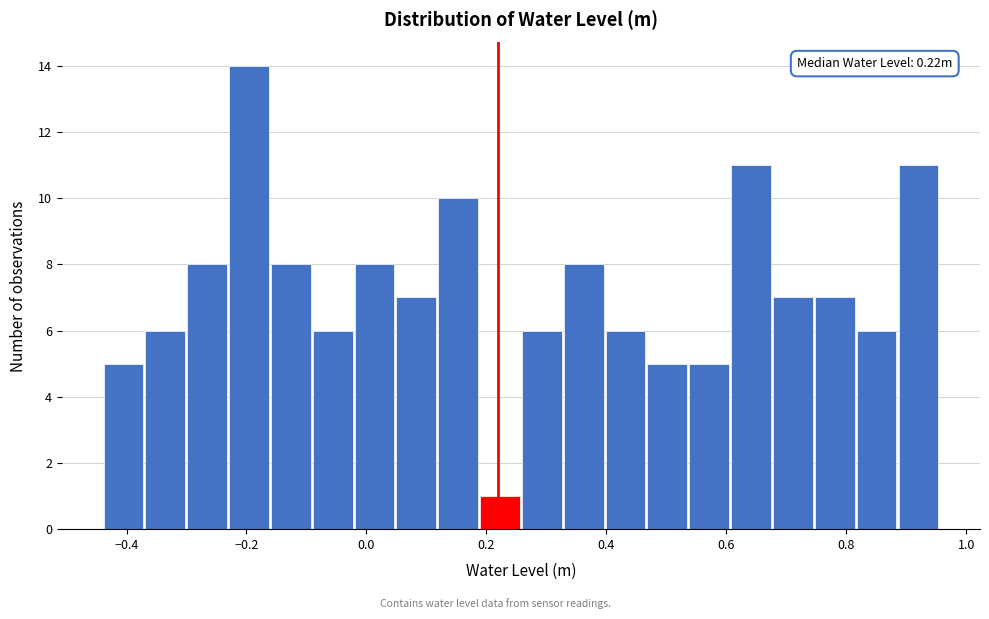

Around what value on the x-axis is the tallest bar? Give the approximate position of its centre, as read against the axis.

-0.20